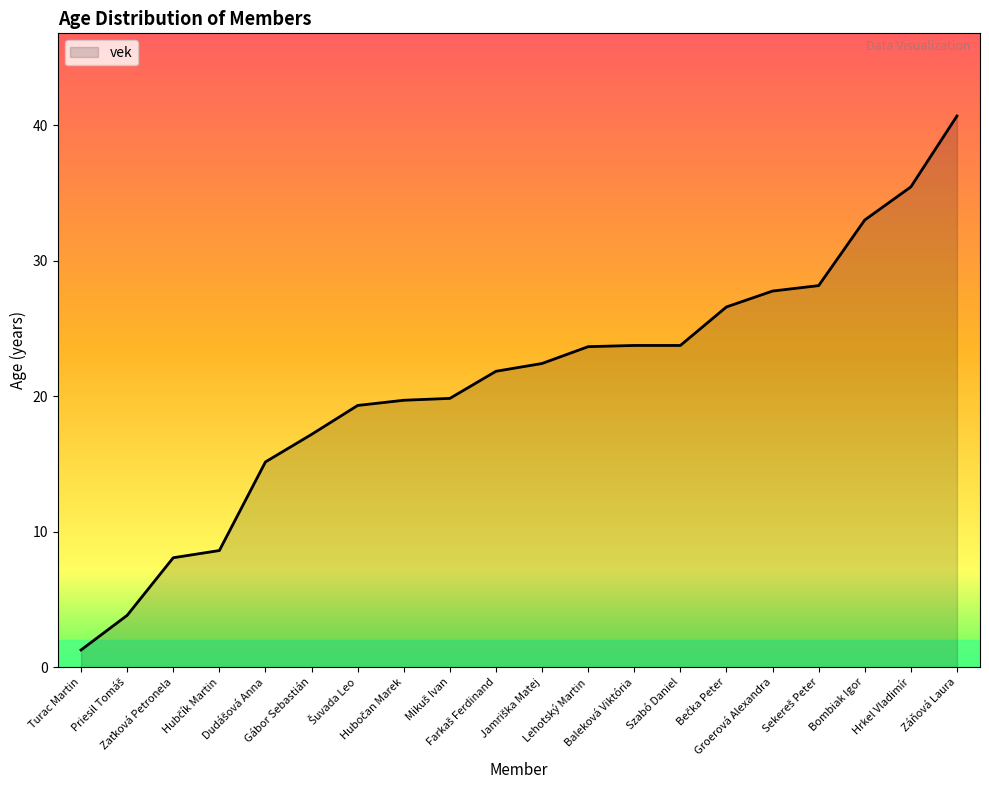

What is the maximum value shown in the chart?

40.7